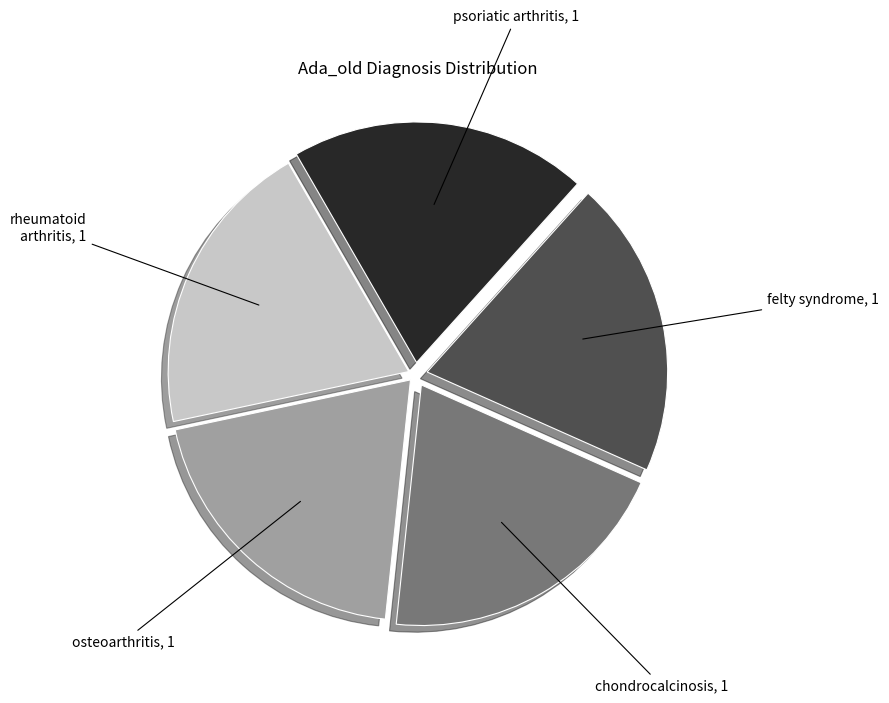

Do osteoarthritis and chondrocalcinosis together represent more than half of the pie?

No